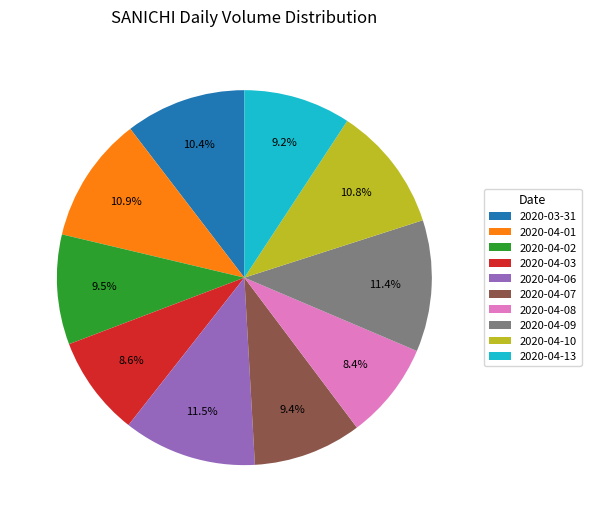

Do 2020-04-13 and 2020-04-07 together represent more than half of the pie?

No